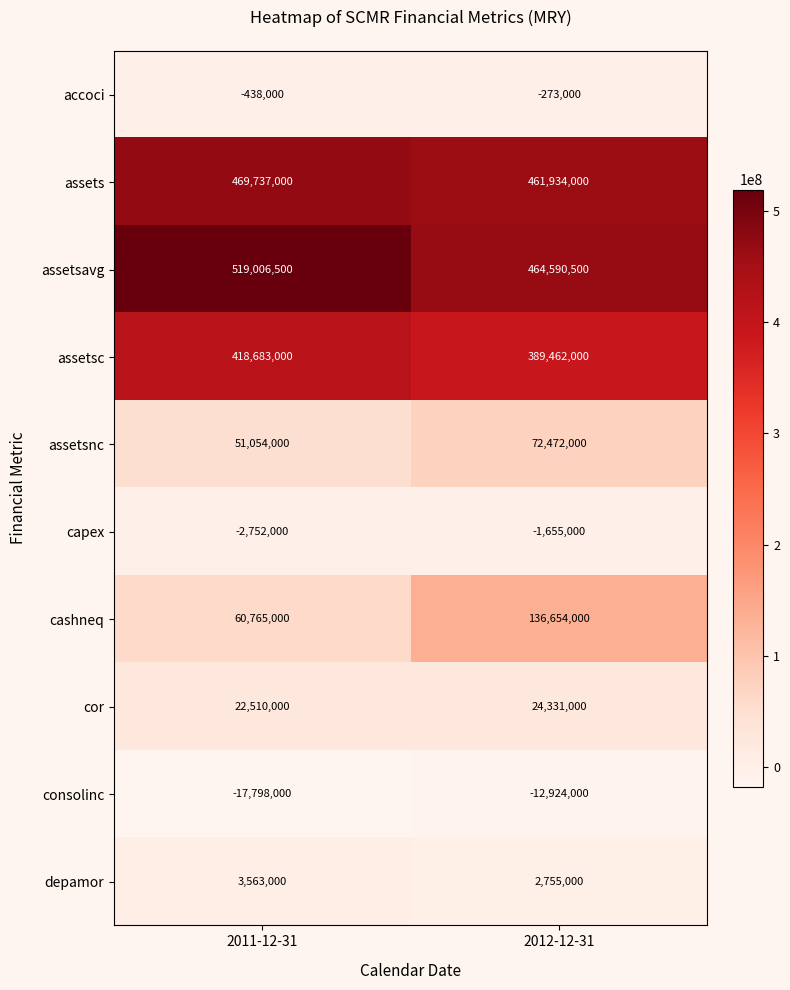

The value of assetsavg at 2011-12-31 is 519006500. True or false?

True